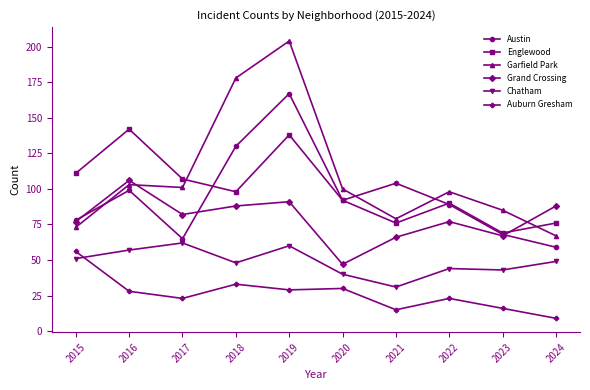

True or false: Austin and Auburn Gresham cross at least once.

False